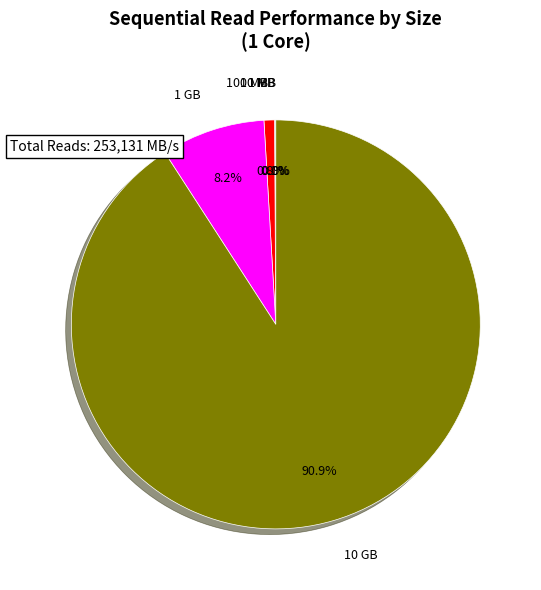

Which category has the biggest portion of the pie?

10 GB